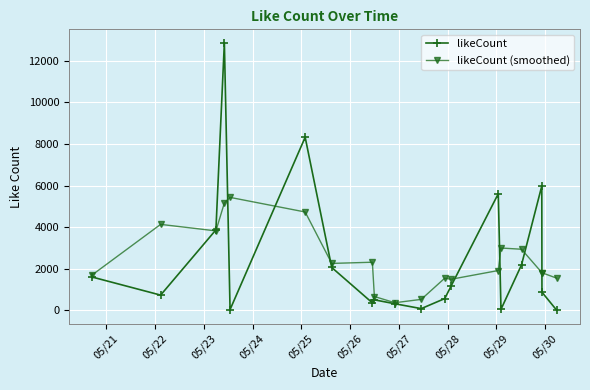

List the series in order of their peak value, lowest first.

likeCount (smoothed), likeCount